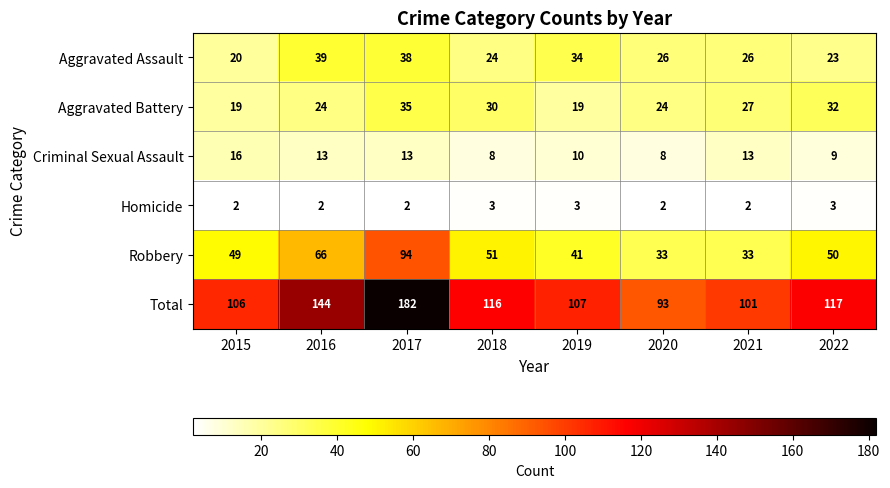

At which label does Robbery first exceed 50?

2016